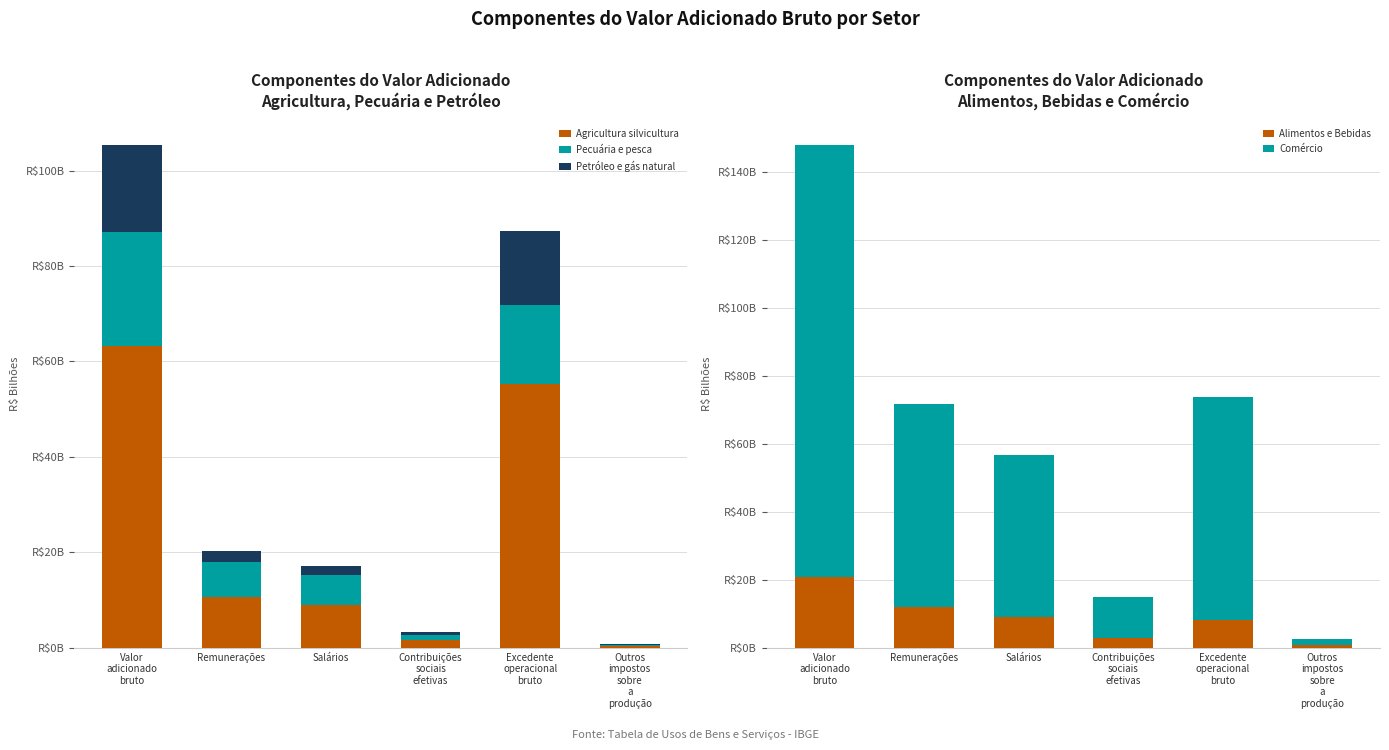

Rank the categories by Alimentos e Bebidas value from highest to lowest.

Valor
adicionado
bruto, Remunerações, Salários, Excedente
operacional
bruto, Contribuições
sociais
efetivas, Outros
impostos
sobre
a
produção